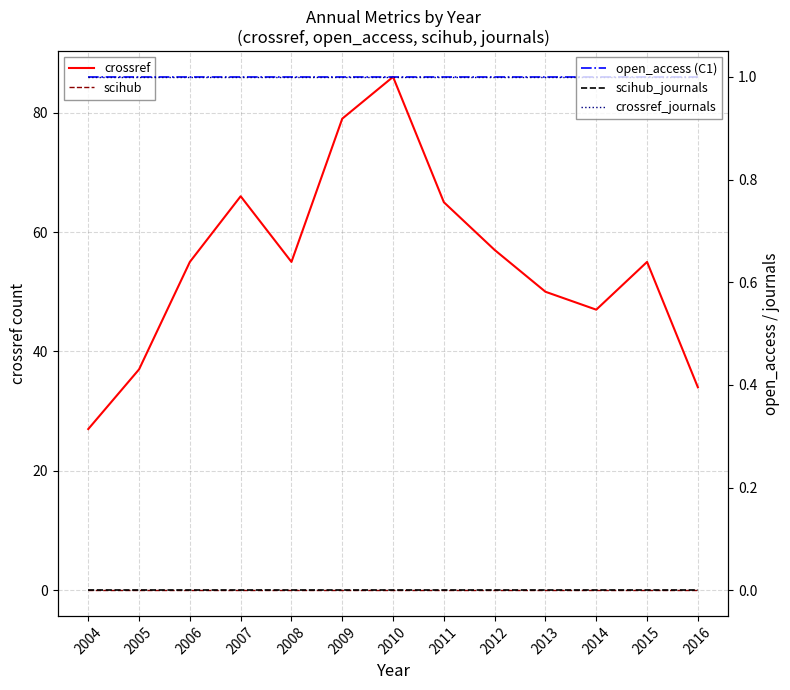

True or false: crossref has a value of 55 at 2006.

True